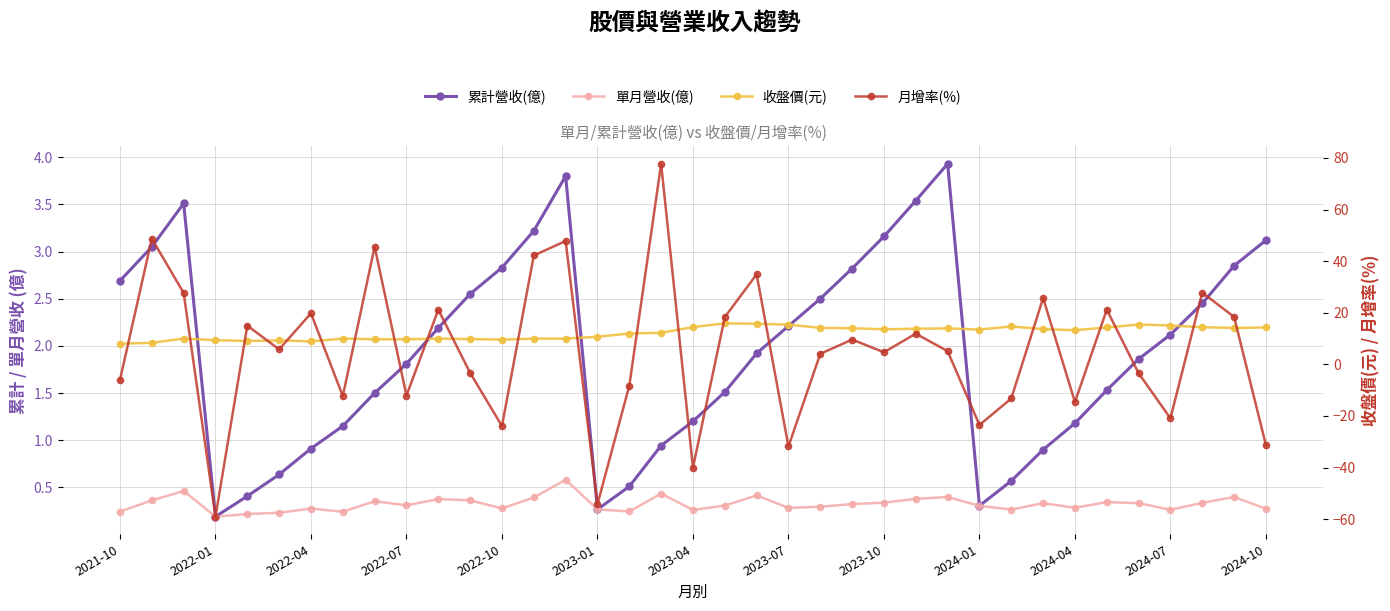

Rank the series by their maximum value, from lowest to highest.

單月營收(億), 累計營收(億), 收盤價(元), 月增率(%)